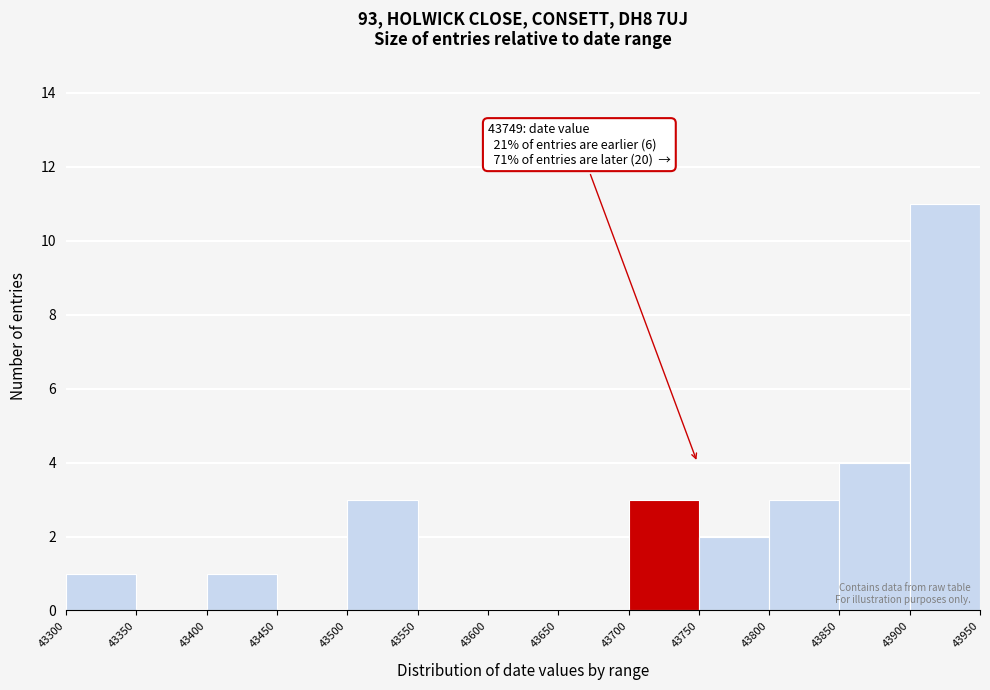

Which range on the x-axis has the tallest bar?

43900 to 43950